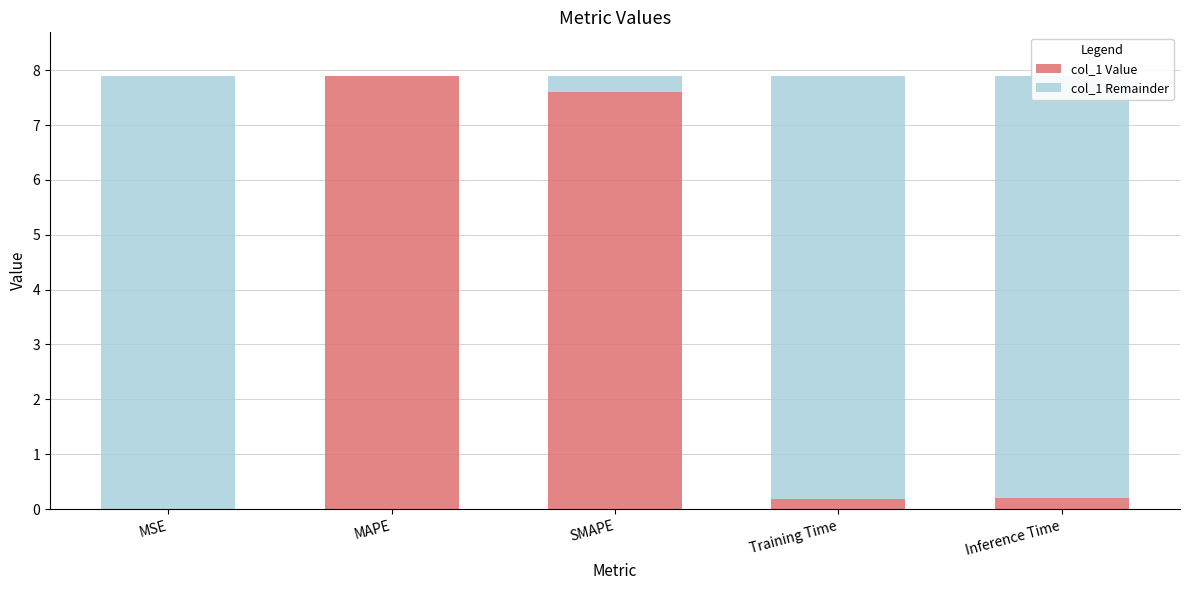

What is the sum of the col_1 Value values at MAPE and Training Time?

8.1